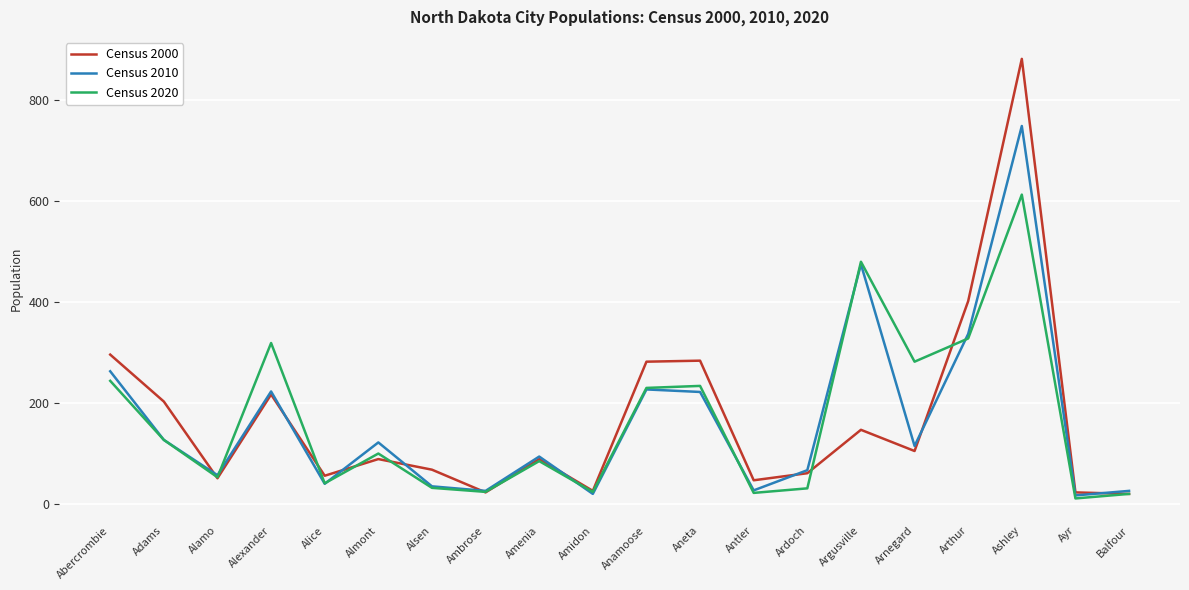

What is the difference between the Census 2010 values at Arthur and Alice?

297